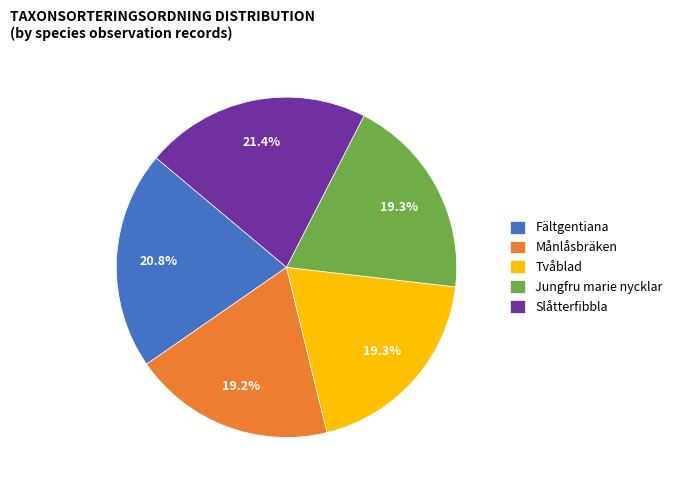

Is the sum of Jungfru marie nycklar and Fältgentiana greater than half?

No